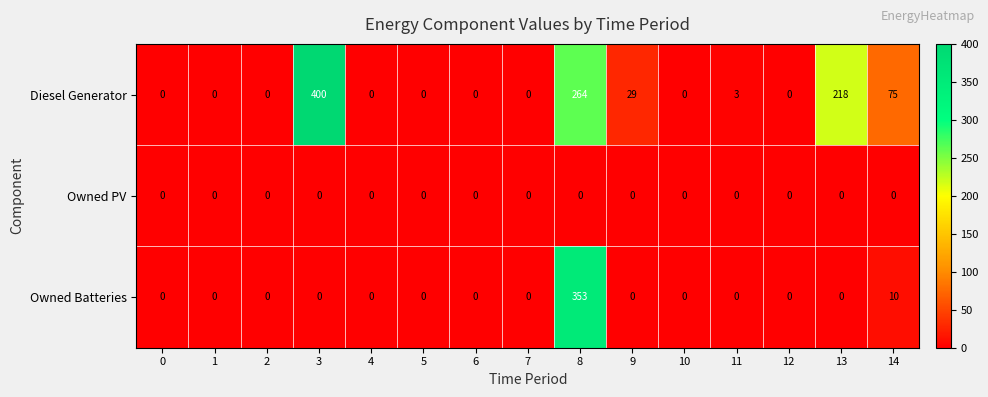

At how many categories does at least one series exceed 157?

3